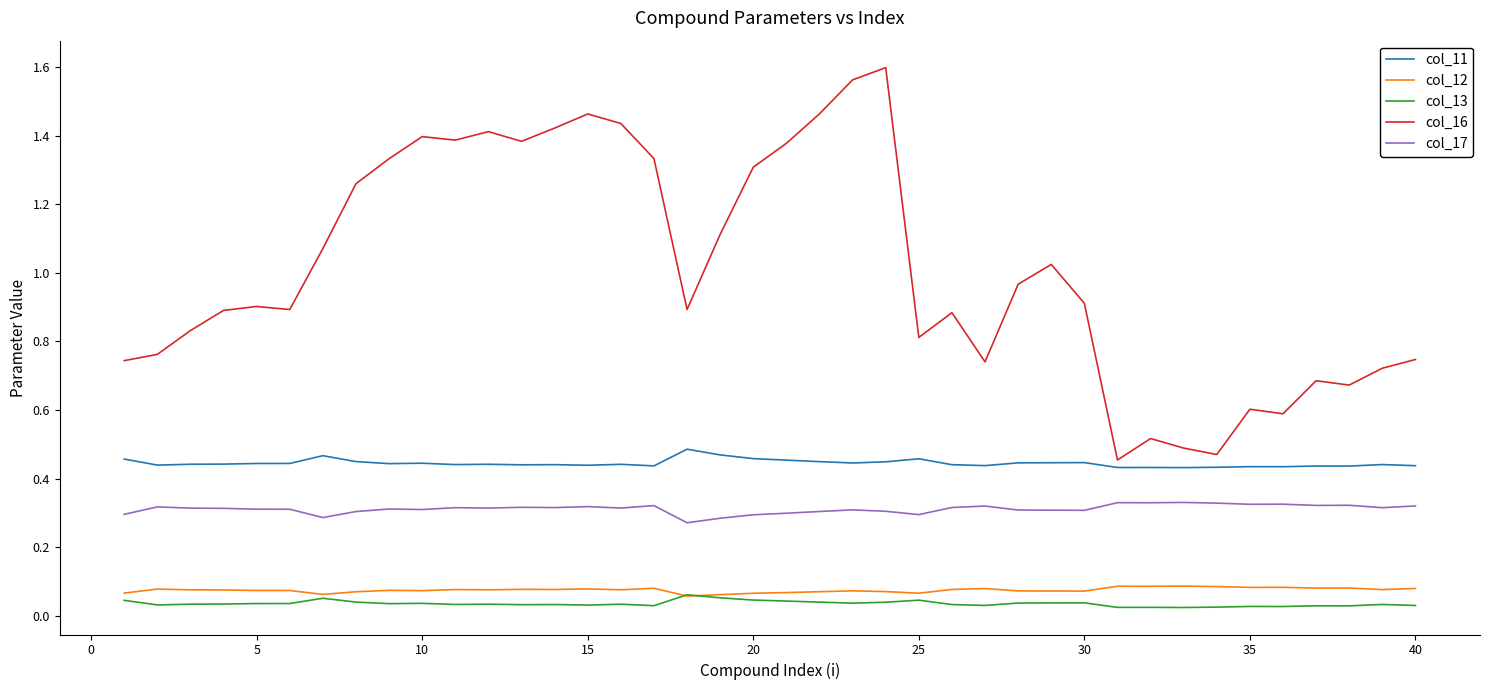

Count the col_13 values in the range 0 to 1.

40